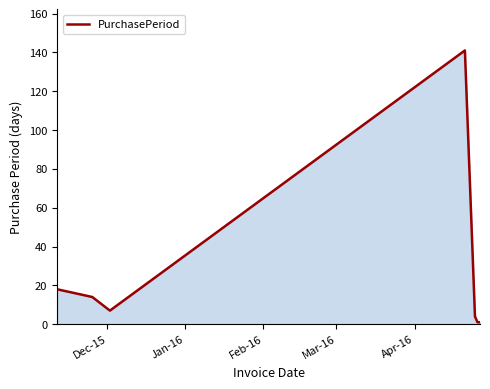

What is the maximum value shown in the chart?

141